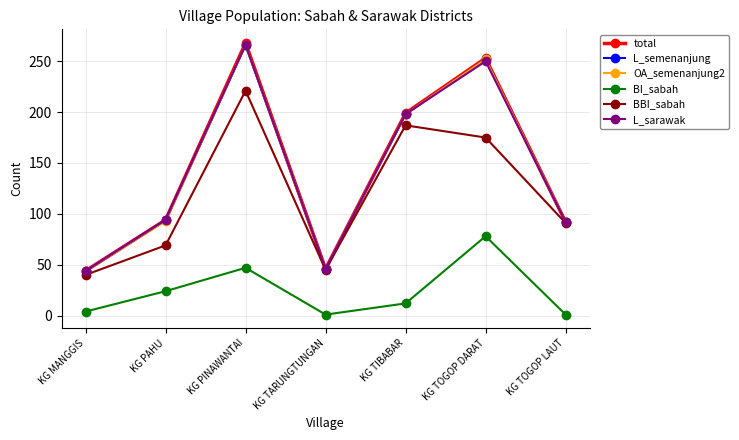

How many values in the L_semenanjung series are below 94?

3